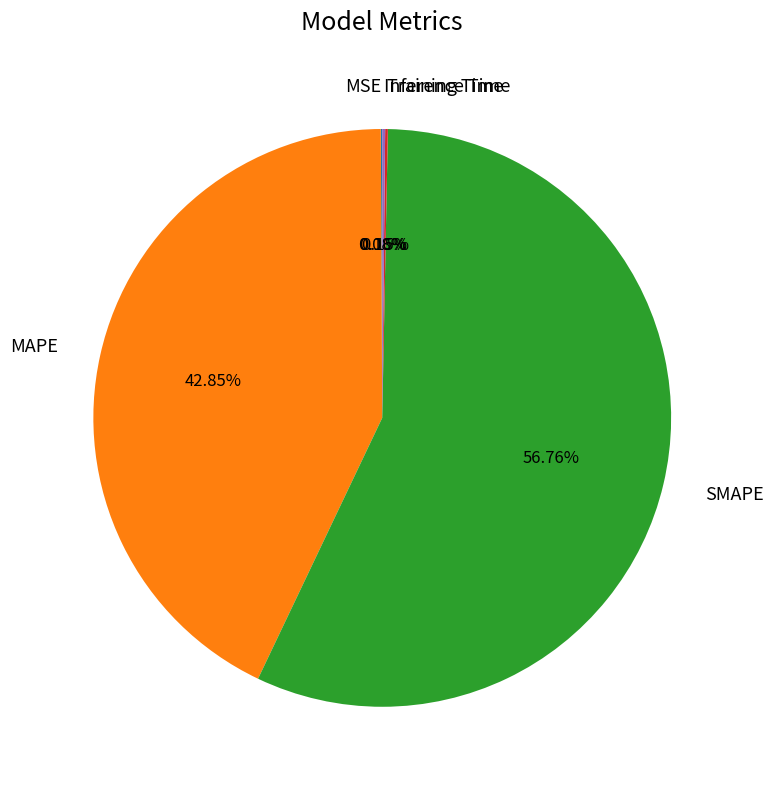

Which category has the biggest portion of the pie?

SMAPE